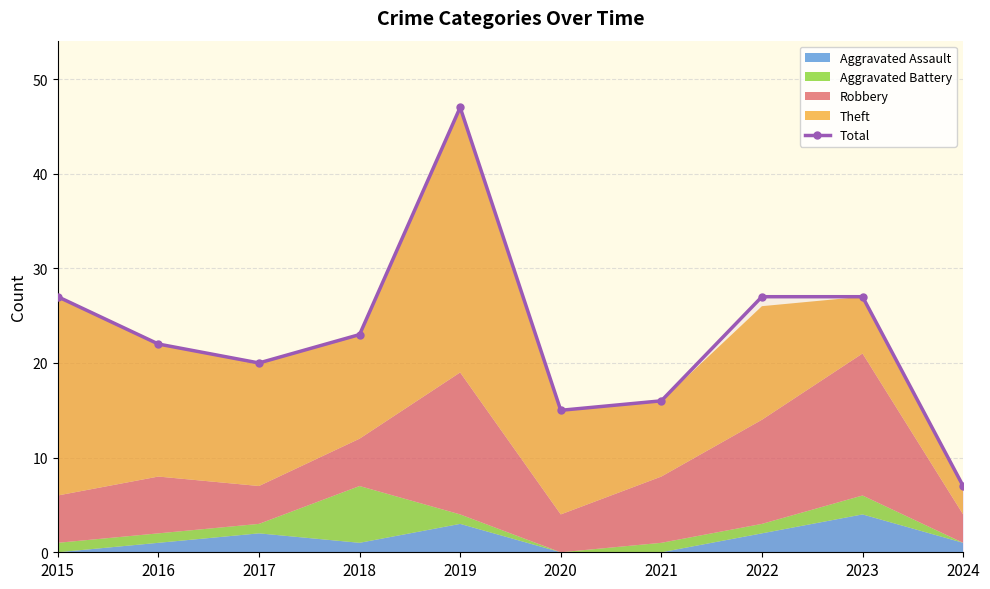

Reading left to right, extract all data points from this chart.

2015=27	2016=22	2017=20	2018=23	2019=47	2020=15	2021=16	2022=27	2023=27	2024=7